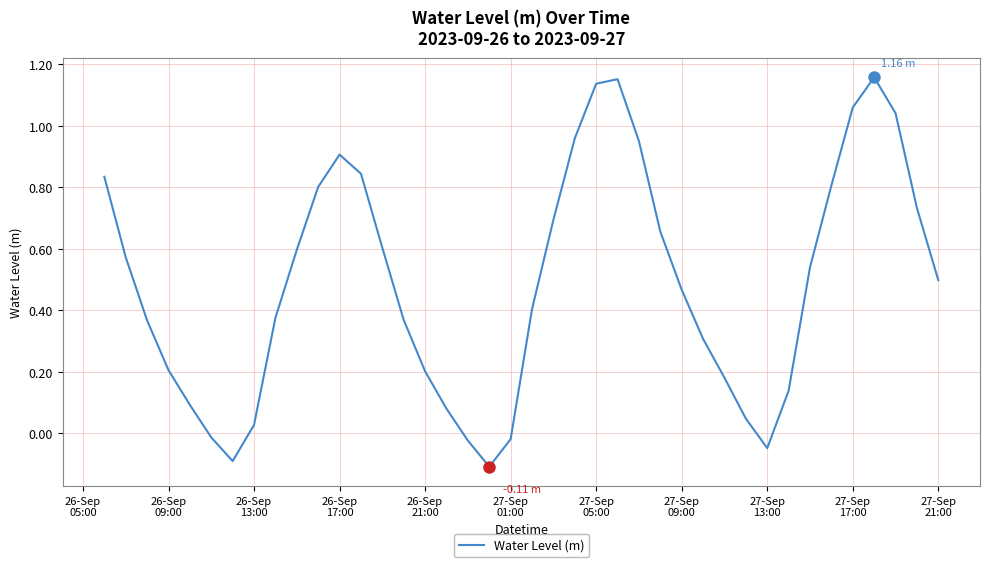

What is the difference between the maximum and minimum values?

1.3